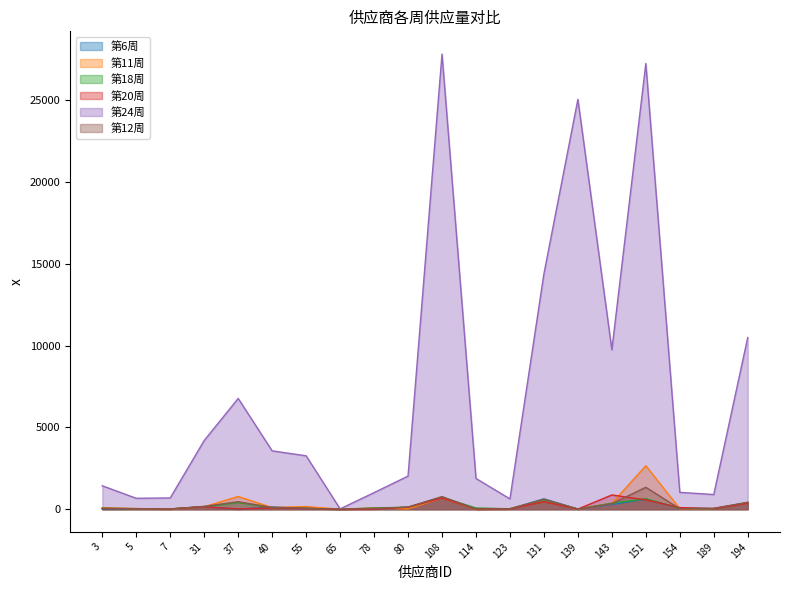

In 第20周, how many points are lower than both neighbors (excluding endpoints)?

6